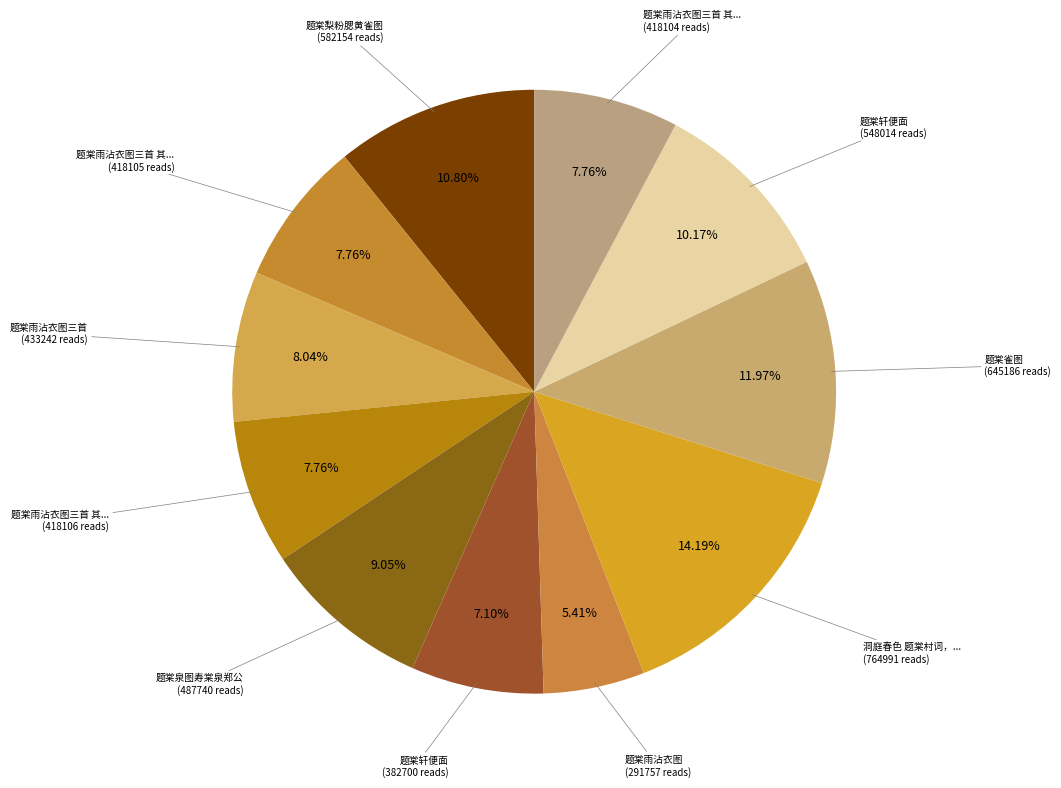

Count the number of slices in the pie.

11